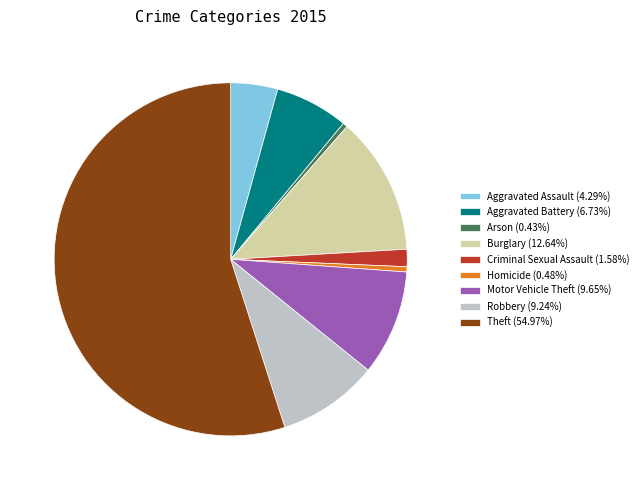

Is there any slice that represents more than half of the pie?

Yes